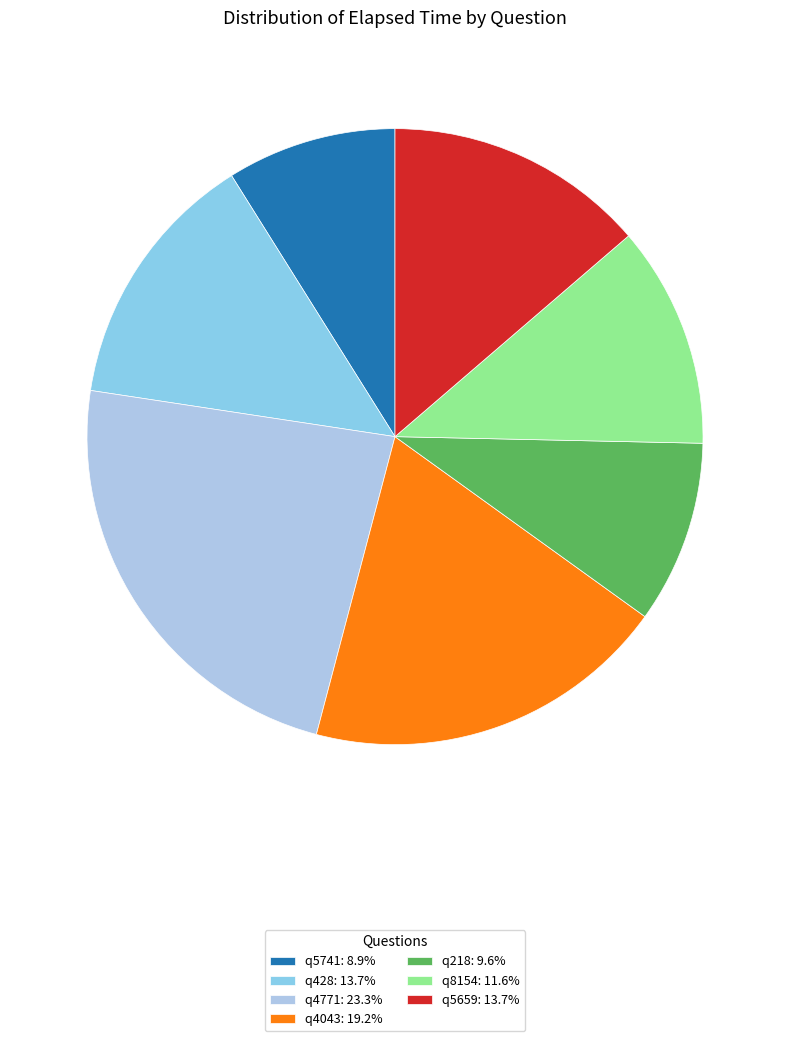

What is the smallest slice in the pie chart?

q5741